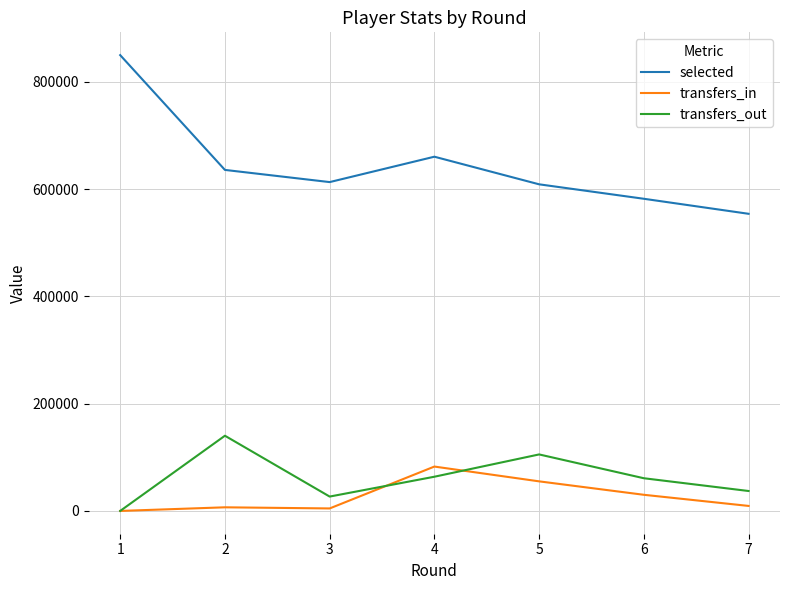

What is the difference between the maximum and minimum values in the selected series?

295776